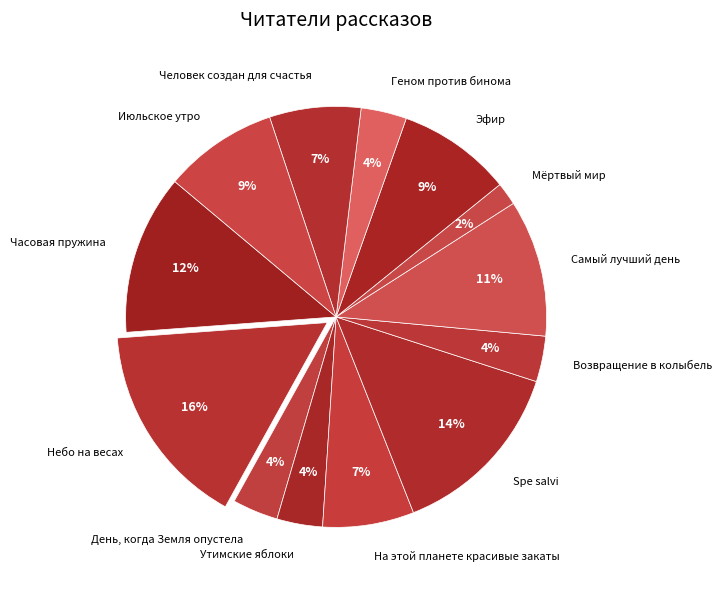

Which slice is the smallest?

Мёртвый мир